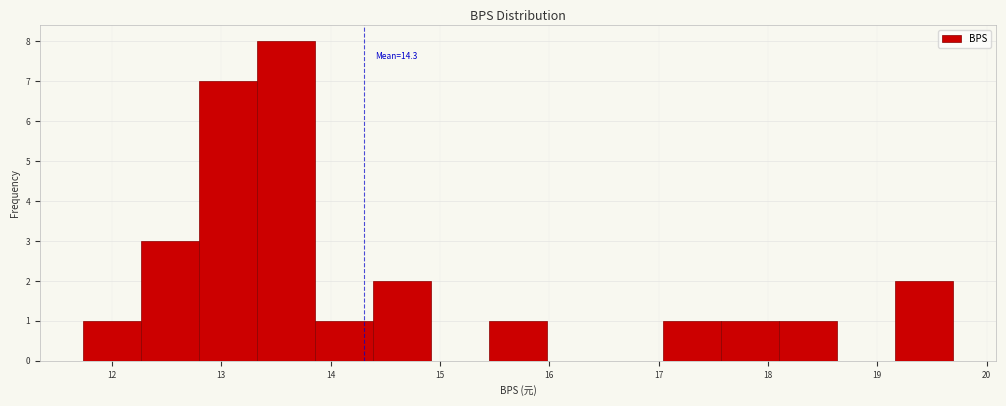

Which range on the x-axis has the tallest bar?

13.33 to 13.86